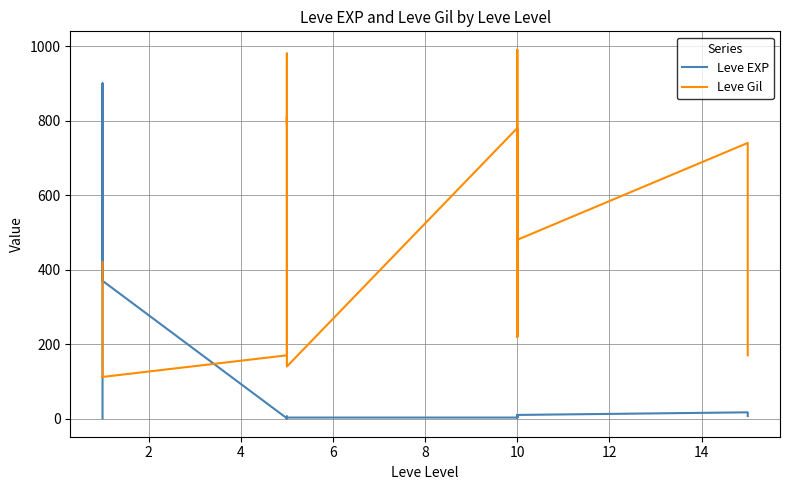

What is the label of the 13th point from the left?

10